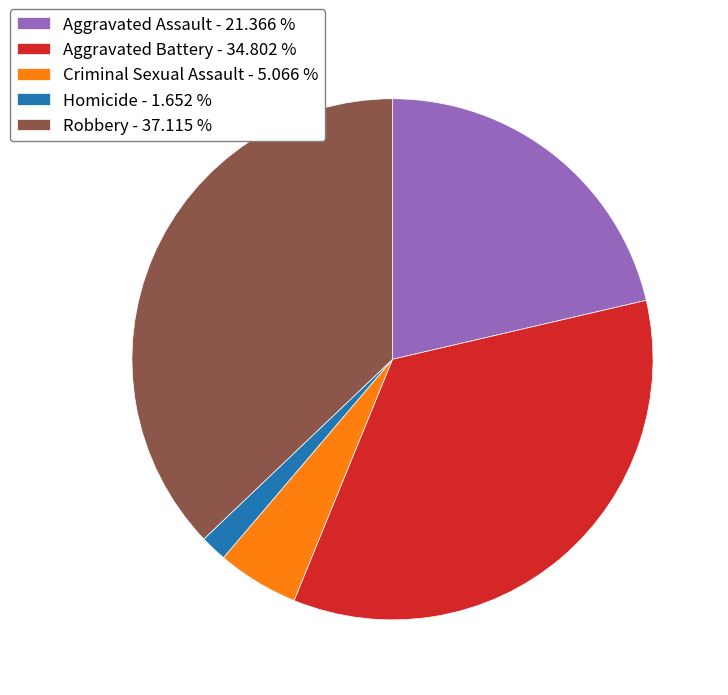

Is there a majority slice in this chart?

No